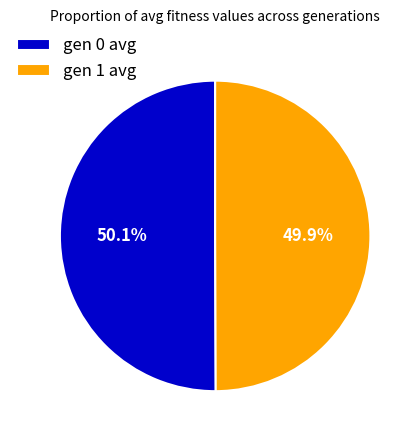

True or false: gen 1 avg accounts for 50% of the total.

True